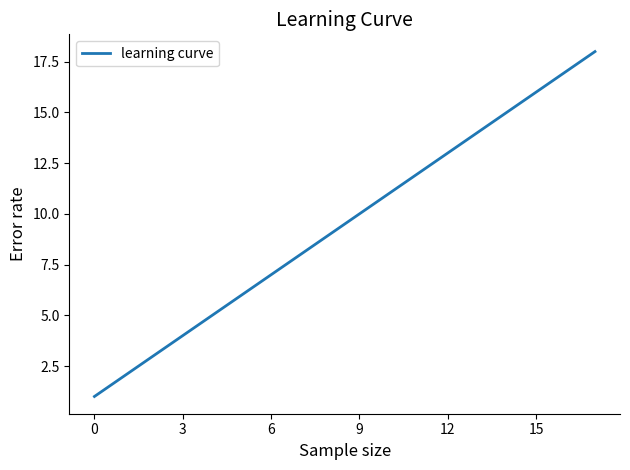

What is the sum of all values?

171